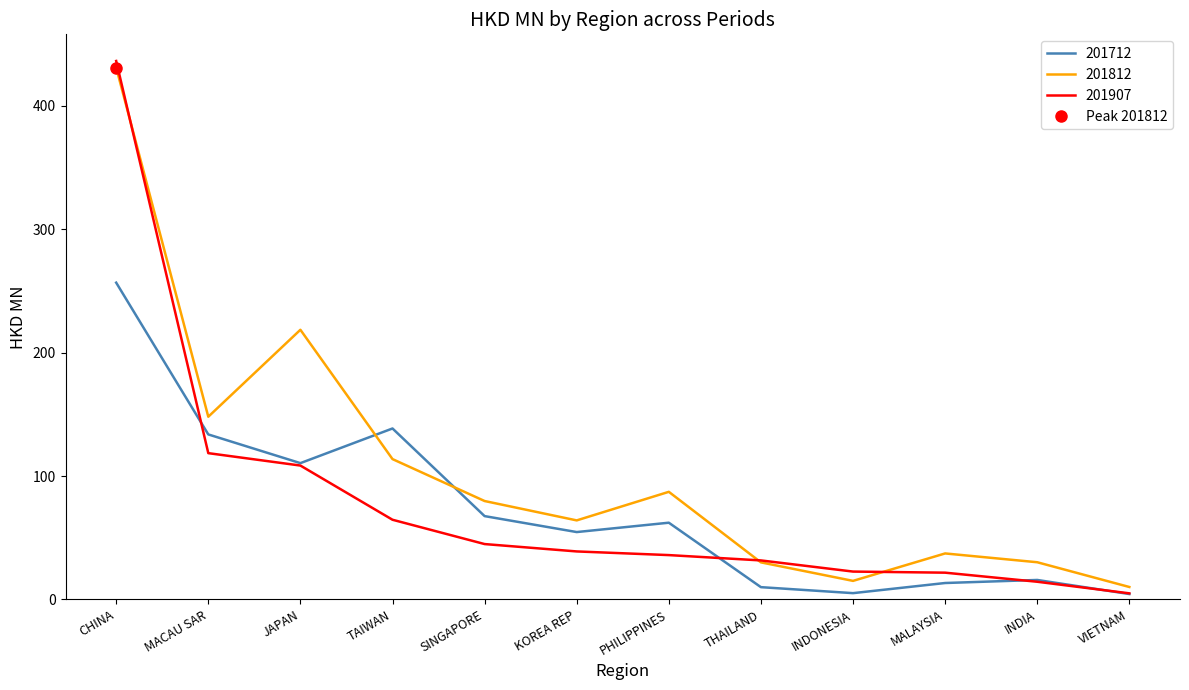

Is it true that 201712 equals 38.3 at SINGAPORE?

False